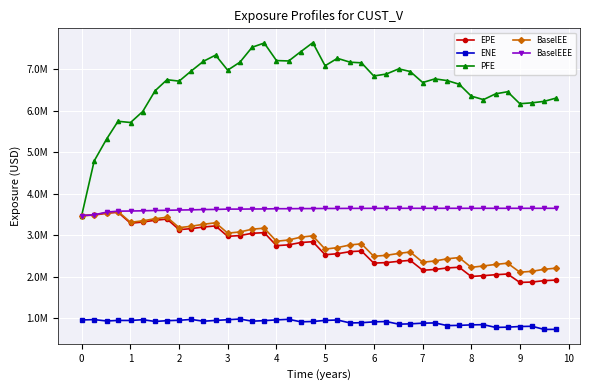

What are all the series names shown in the legend?

EPE, ENE, PFE, BaselEE, BaselEEE